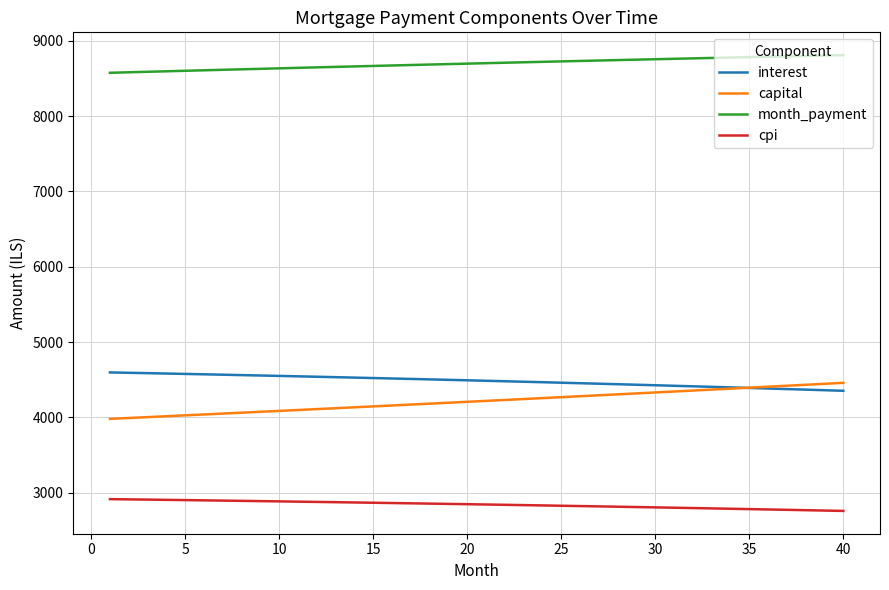

True or false: cpi and month_payment cross at least once.

False